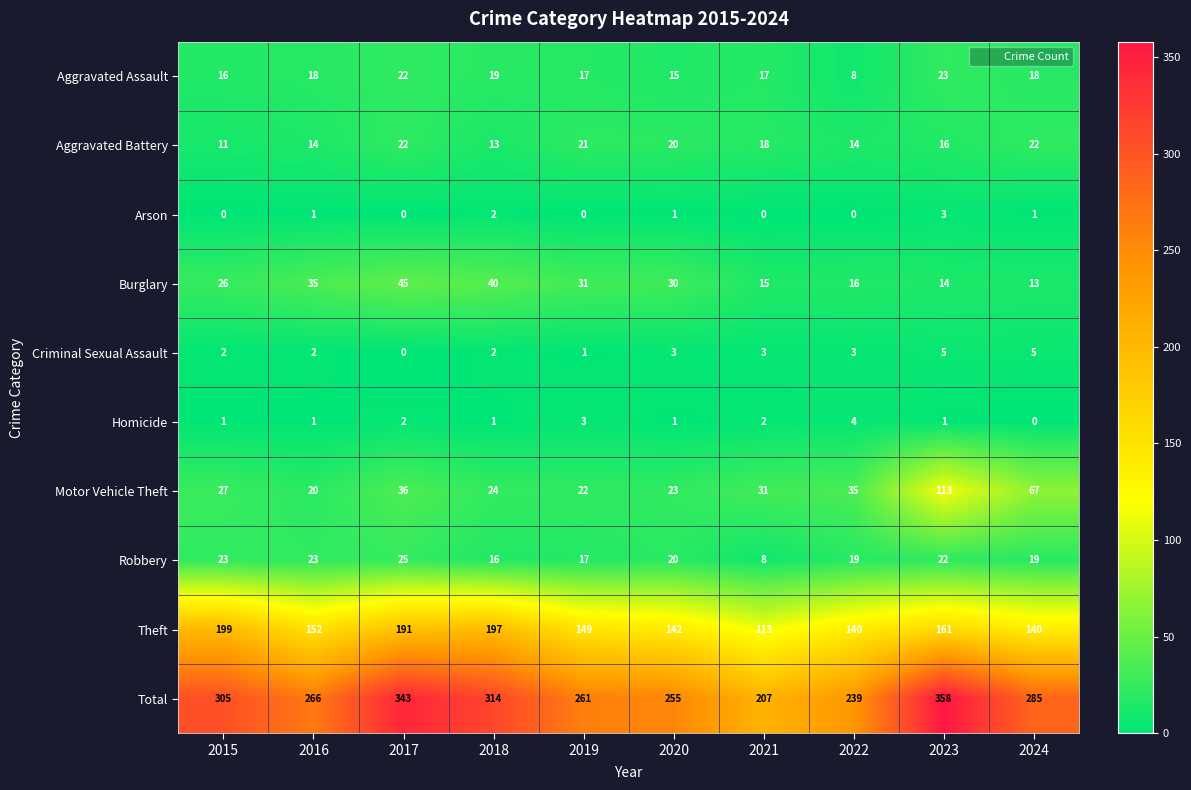

Between 2017 and 2024, which series saw the biggest shift?

Total